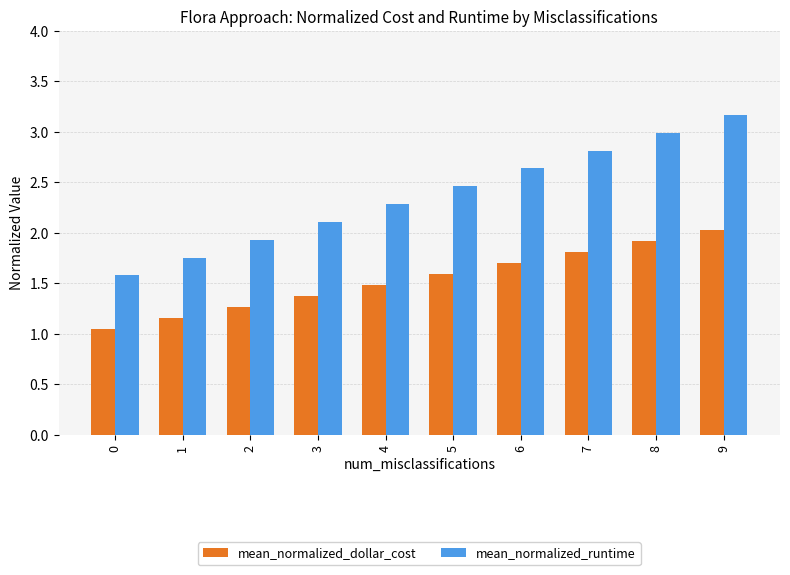

At which category is the sum across all series the highest?

9